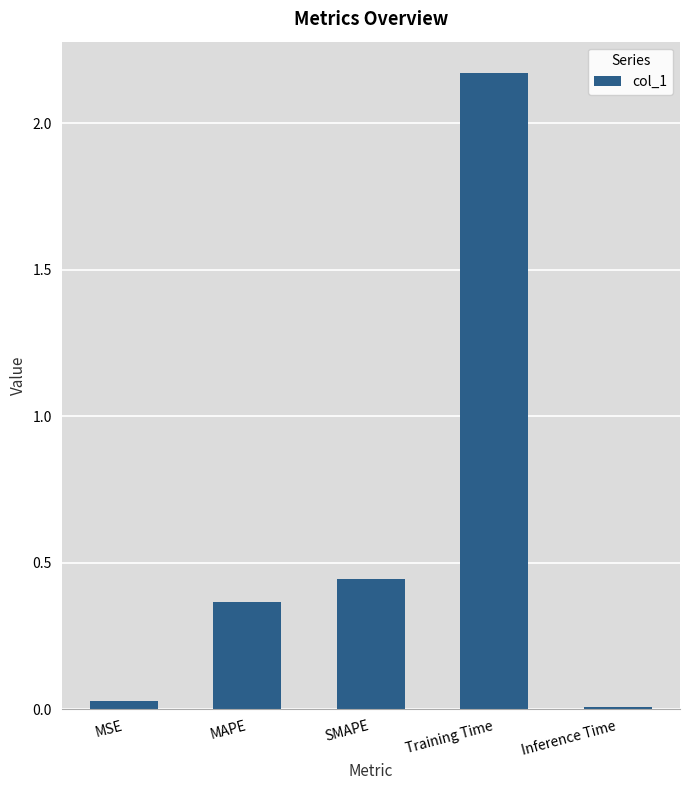

Rank the categories by value from lowest to highest.

Inference Time, MSE, MAPE, SMAPE, Training Time